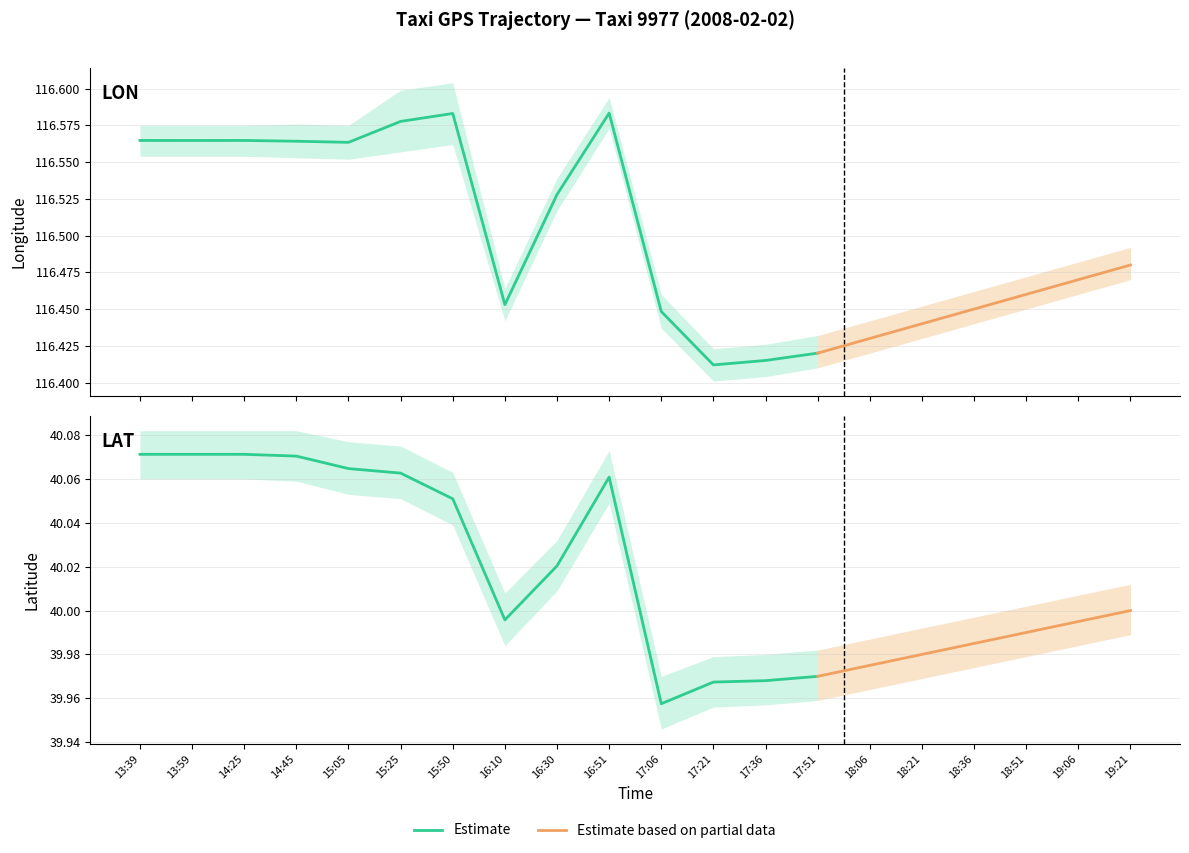

What value does the Longitude series have at 18:21?

116.4